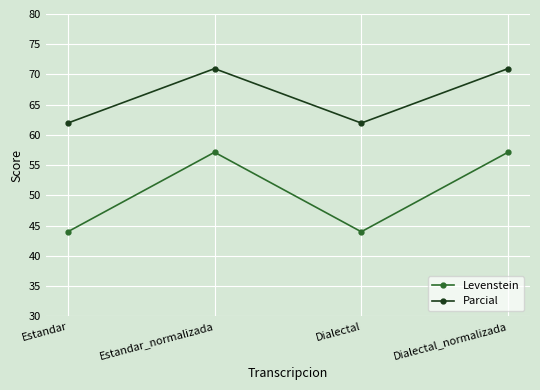

Count the number of categories in the chart.

4